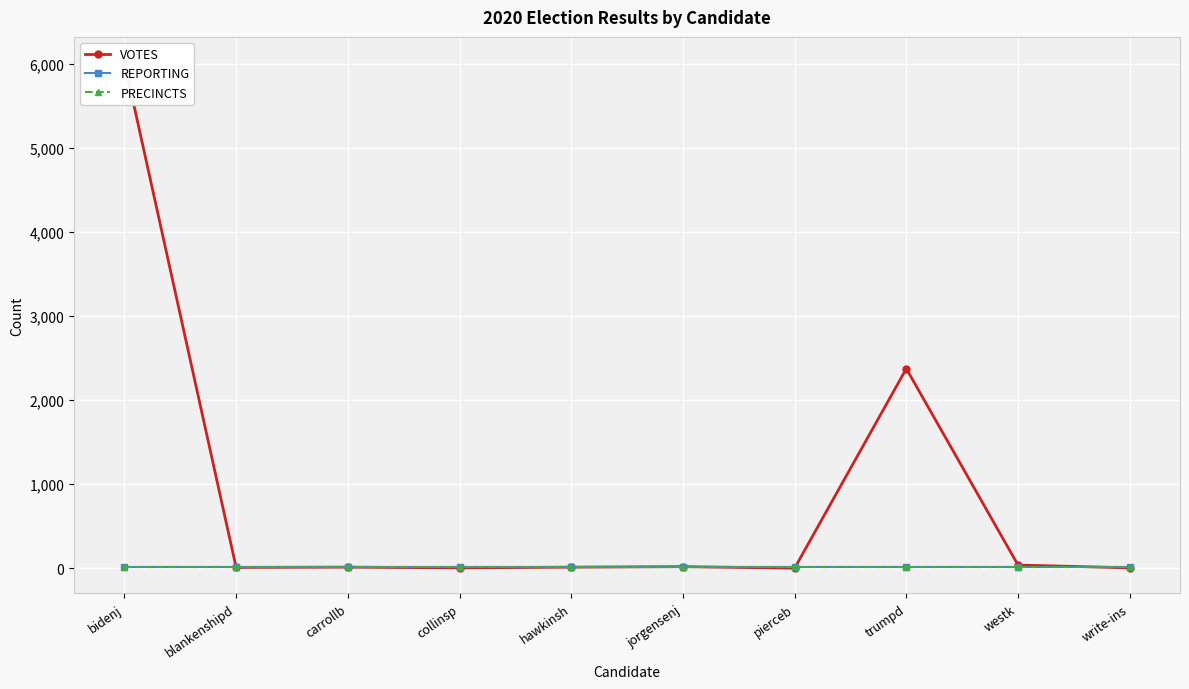

Which category has the highest value across all series?

bidenj